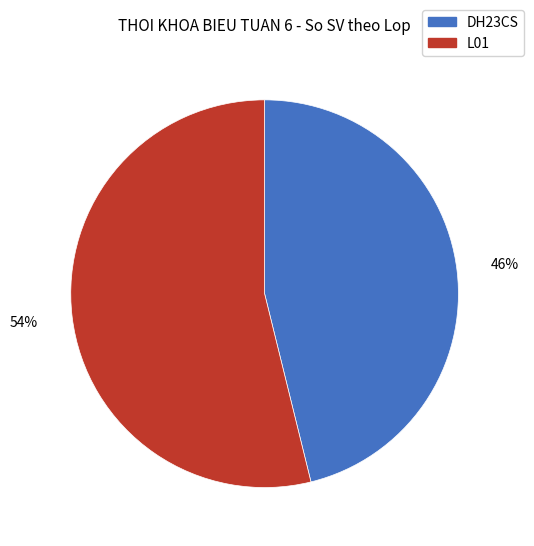

Which slice is the largest?

L01